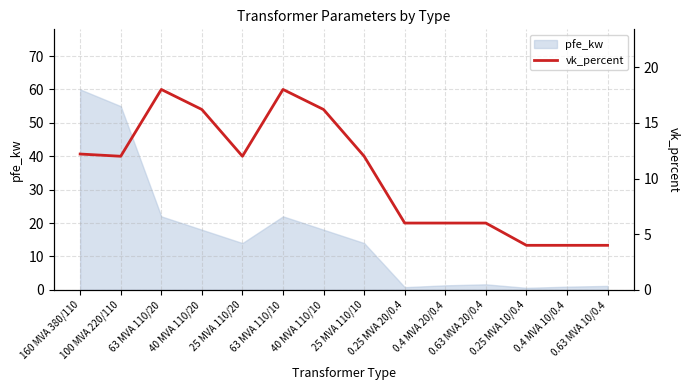

What is the label of the 11th point from the right?

40 MVA 110/20